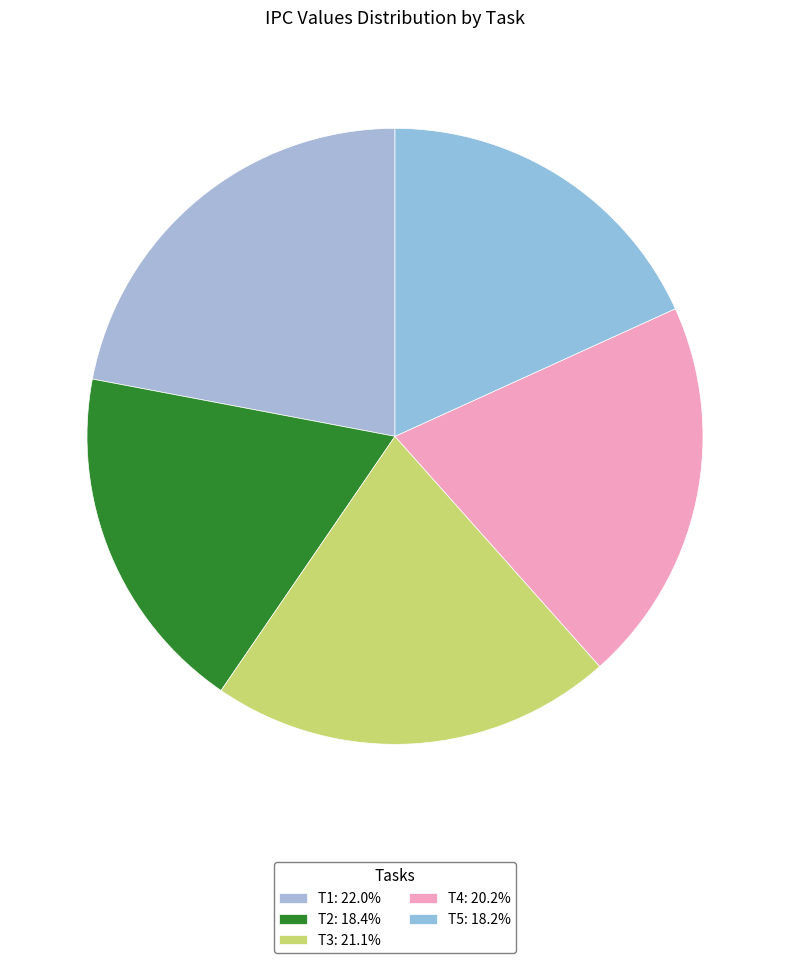

Which category has the smallest portion of the pie?

T5